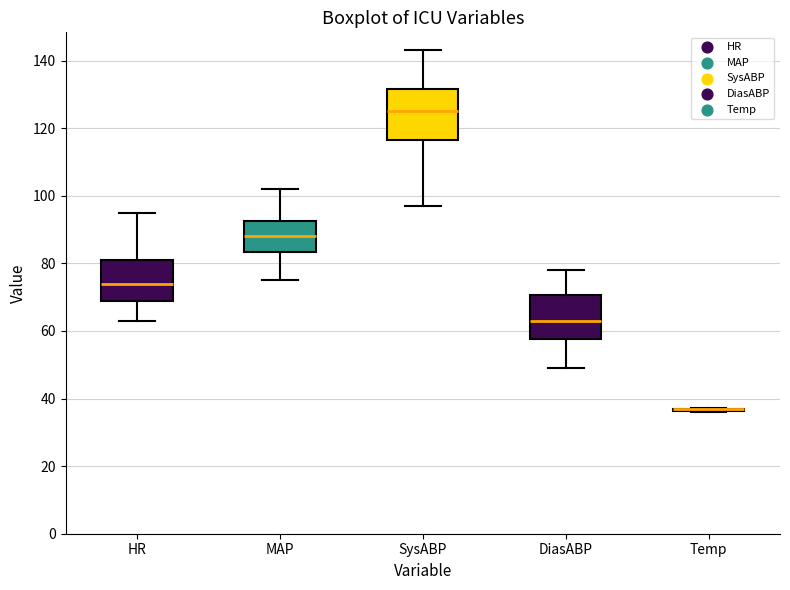

Where is the lower edge of the box for MAP on the y-axis? The values are not printed on the chart, so give them approximately, as read against the axis.

84